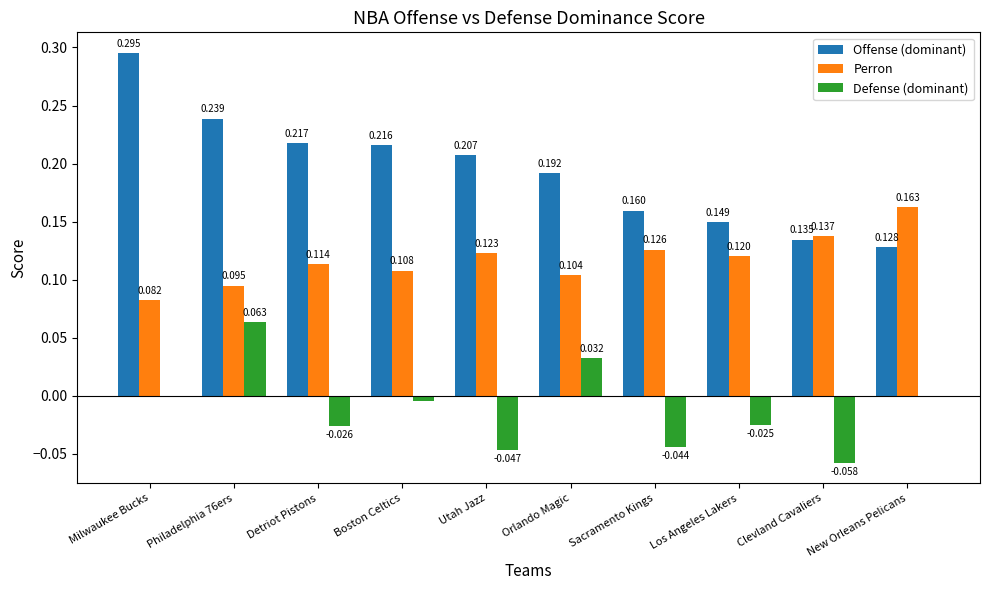

Where is Offense (dominant) nearest to the value 0?

New Orleans Pelicans